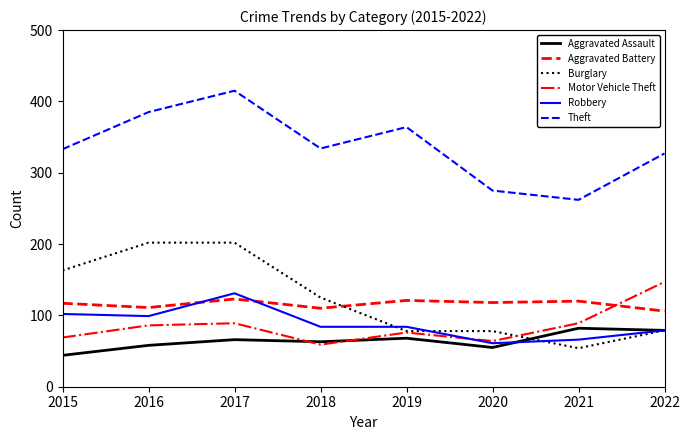

True or false: Burglary has a value of 116 at 2017.

False